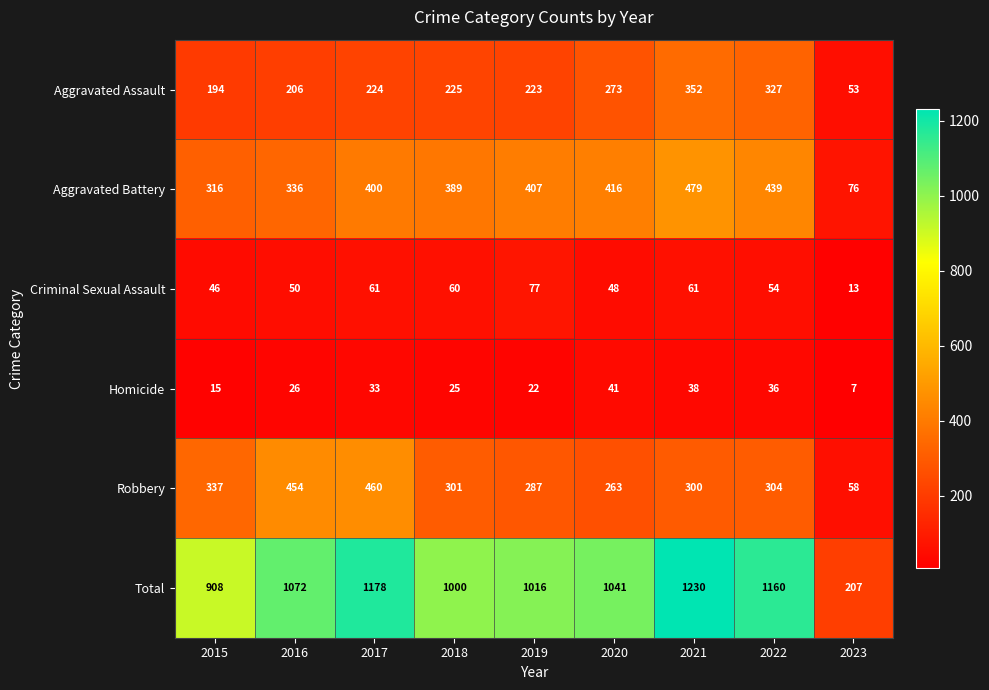

What is the sum of the Aggravated Assault values at 2017 and 2022?

551